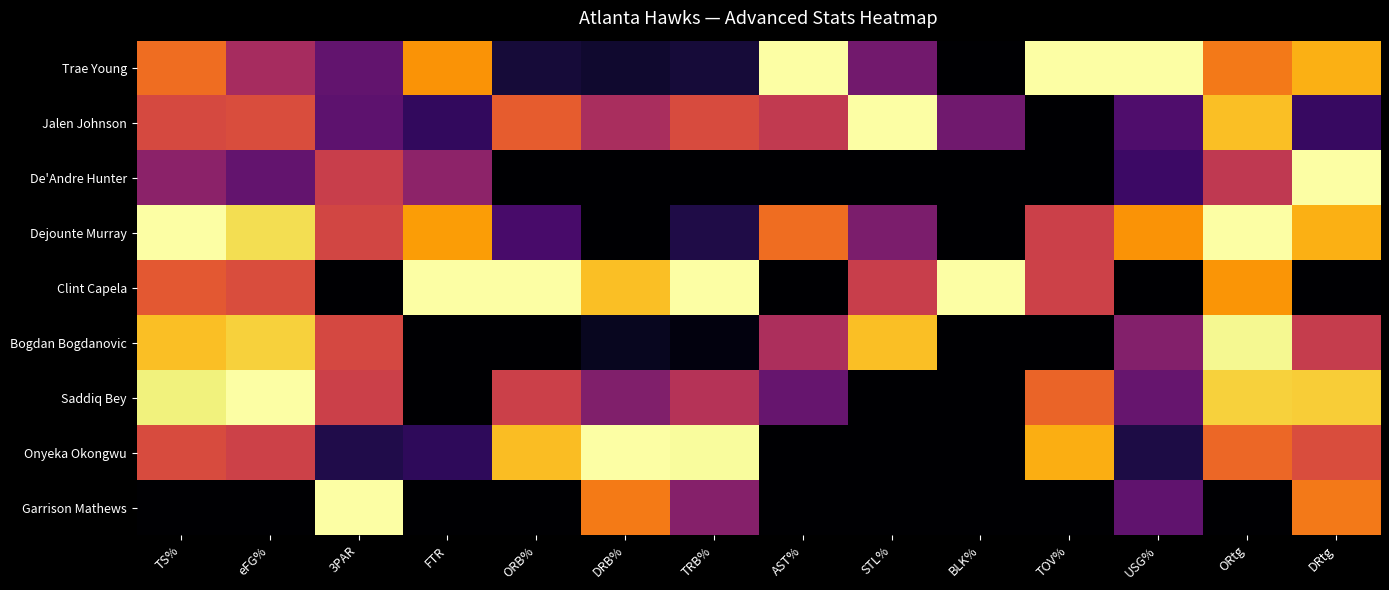

Reading left to right, transcribe all the data shown in this chart.

Trae Young: TS%=0.7	eFG%=0.4	3PAR=0.3	FTR=0.8	ORB%=0.1	DRB%=0.1	TRB%=0.1	AST%=1.0	STL%=0.3	BLK%=0.0	TOV%=1.0	USG%=1.0	ORtg=0.7	DRtg=0.8
Jalen Johnson: TS%=0.6	eFG%=0.6	3PAR=0.3	FTR=0.2	ORB%=0.6	DRB%=0.5	TRB%=0.6	AST%=0.5	STL%=1.0	BLK%=0.3	TOV%=0.0	USG%=0.2	ORtg=0.9	DRtg=0.2
De'Andre Hunter: TS%=0.4	eFG%=0.3	3PAR=0.5	FTR=0.4	ORB%=0.0	DRB%=0.0	TRB%=0.0	AST%=0.0	STL%=0.0	BLK%=0.0	TOV%=0.0	USG%=0.2	ORtg=0.5	DRtg=1.0
Dejounte Murray: TS%=1.0	eFG%=0.9	3PAR=0.6	FTR=0.8	ORB%=0.2	DRB%=0.0	TRB%=0.1	AST%=0.7	STL%=0.3	BLK%=0.0	TOV%=0.5	USG%=0.8	ORtg=1.0	DRtg=0.8
Clint Capela: TS%=0.6	eFG%=0.6	3PAR=0.0	FTR=1.0	ORB%=1.0	DRB%=0.9	TRB%=1.0	AST%=0.0	STL%=0.5	BLK%=1.0	TOV%=0.5	USG%=0.0	ORtg=0.8	DRtg=0.0
Bogdan Bogdanovic: TS%=0.9	eFG%=0.9	3PAR=0.6	FTR=0.0	ORB%=0.0	DRB%=0.1	TRB%=0.0	AST%=0.5	STL%=0.9	BLK%=0.0	TOV%=0.0	USG%=0.4	ORtg=1.0	DRtg=0.5
Saddiq Bey: TS%=1.0	eFG%=1.0	3PAR=0.5	FTR=0.0	ORB%=0.5	DRB%=0.4	TRB%=0.5	AST%=0.3	STL%=0.0	BLK%=0.0	TOV%=0.7	USG%=0.3	ORtg=0.9	DRtg=0.9
Onyeka Okongwu: TS%=0.6	eFG%=0.5	3PAR=0.1	FTR=0.2	ORB%=0.8	DRB%=1.0	TRB%=1.0	AST%=0.0	STL%=0.0	BLK%=0.0	TOV%=0.8	USG%=0.1	ORtg=0.7	DRtg=0.6
Garrison Mathews: TS%=0.0	eFG%=0.0	3PAR=1.0	FTR=0.0	ORB%=0.0	DRB%=0.7	TRB%=0.4	AST%=0.0	STL%=0.0	BLK%=0.0	TOV%=0.0	USG%=0.3	ORtg=0.0	DRtg=0.7